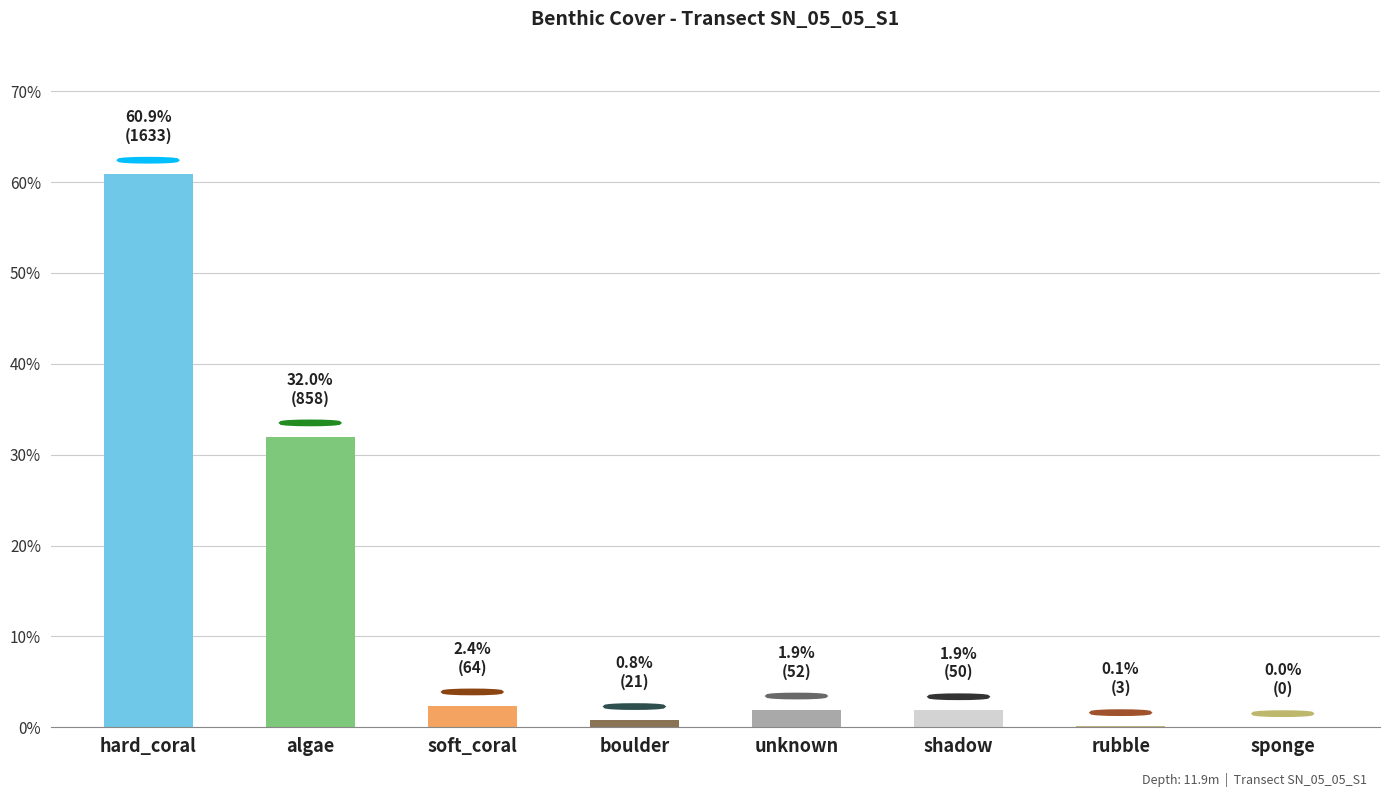

Which category has the highest value across all series?

hard_coral